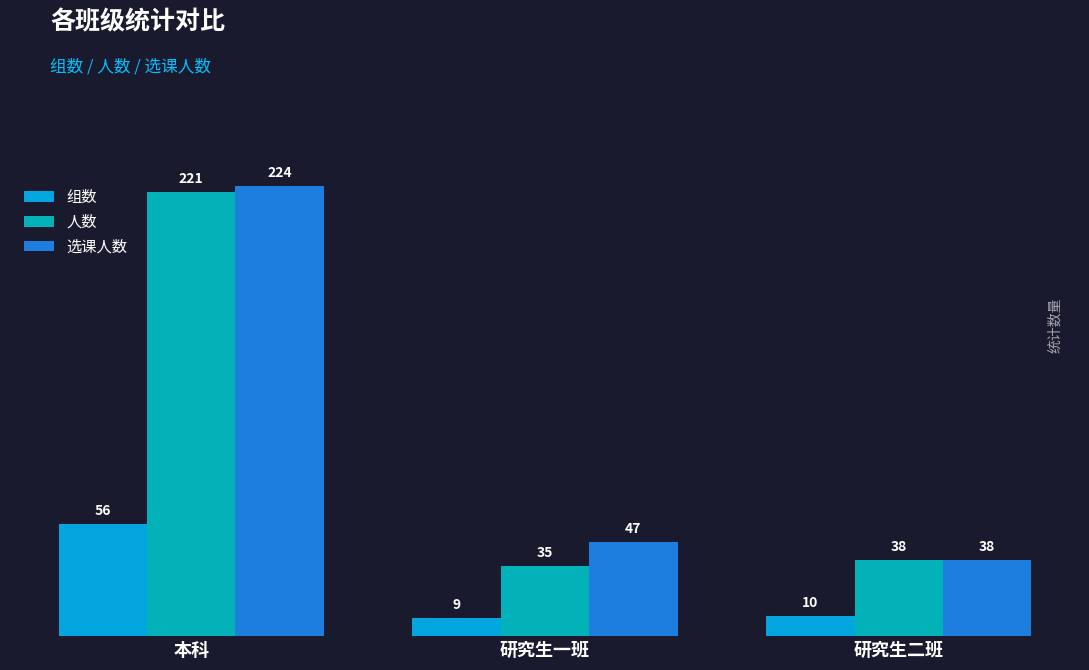

The value of 选课人数 at 研究生一班 is 47. True or false?

True